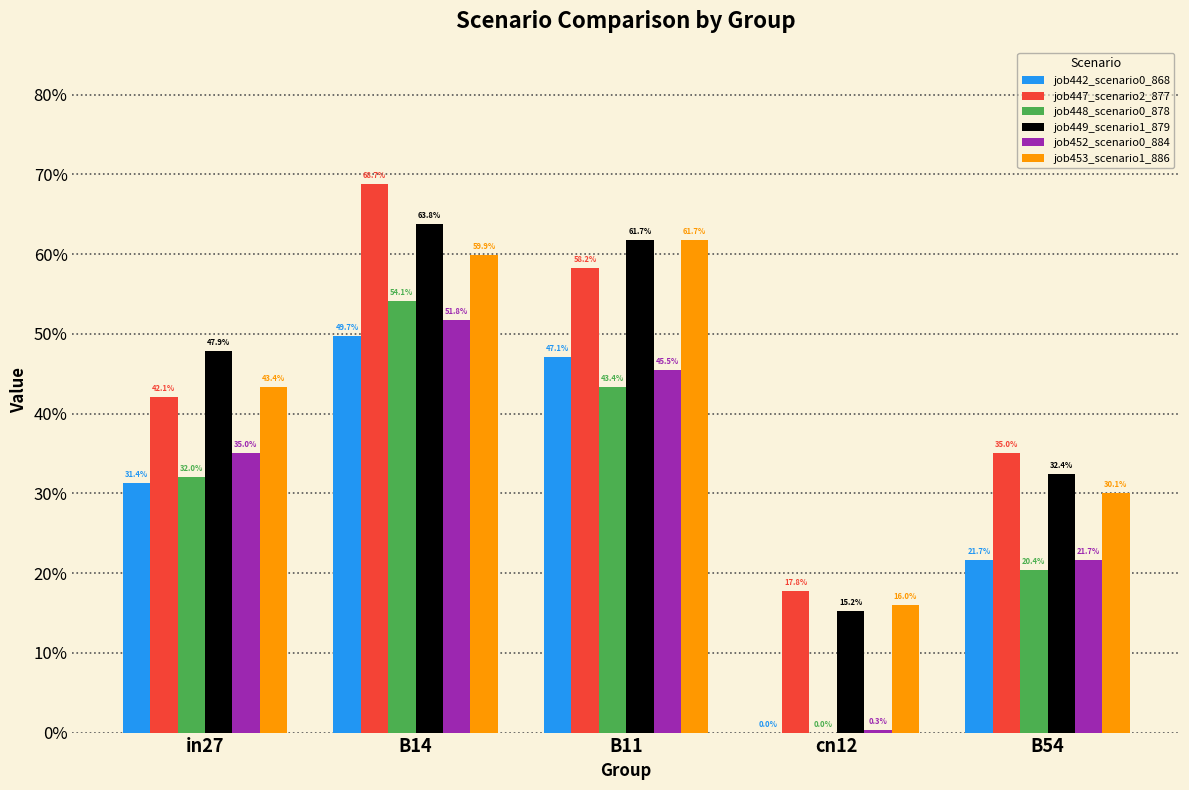

Does the chart contain stacked bars?

No